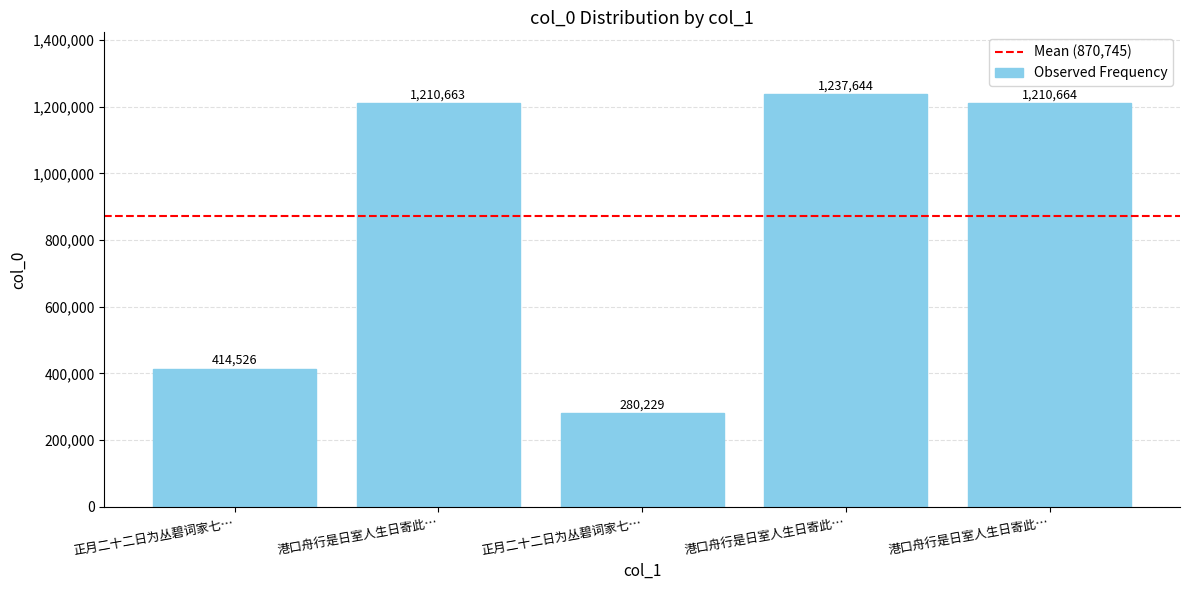

How many categories are shown in the chart?

5